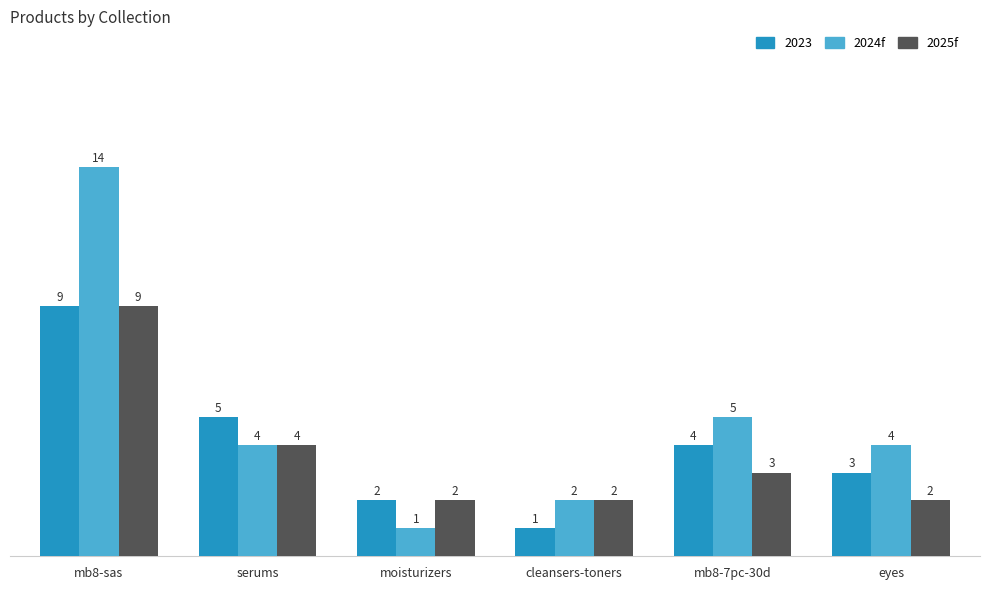

At which label does 2024f reach its minimum?

moisturizers